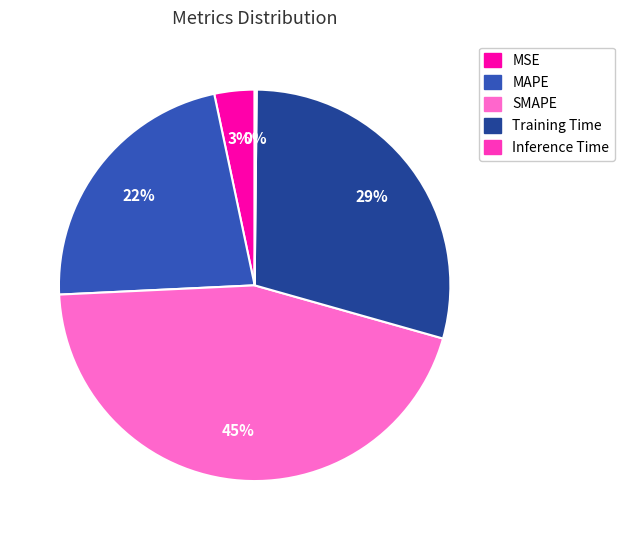

To the nearest percent, what is the difference between the largest and smallest slice percentages?

45%